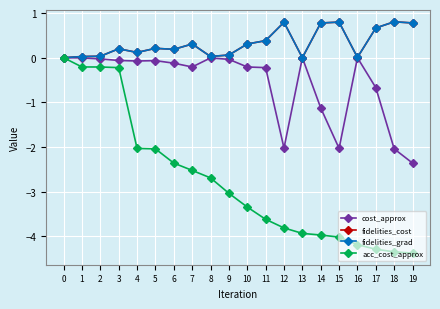

Is the value of fidelities_grad at 13 greater than the value of fidelities_cost at 13?

No